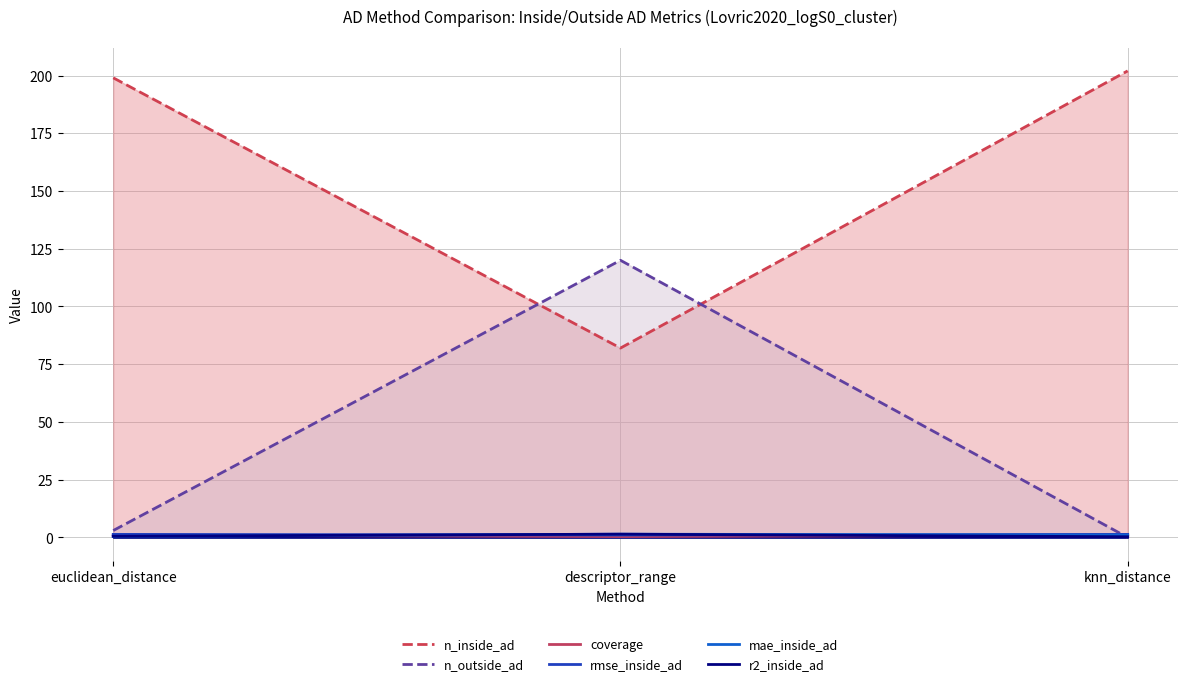

At which category does the chart reach its peak across all series?

knn_distance